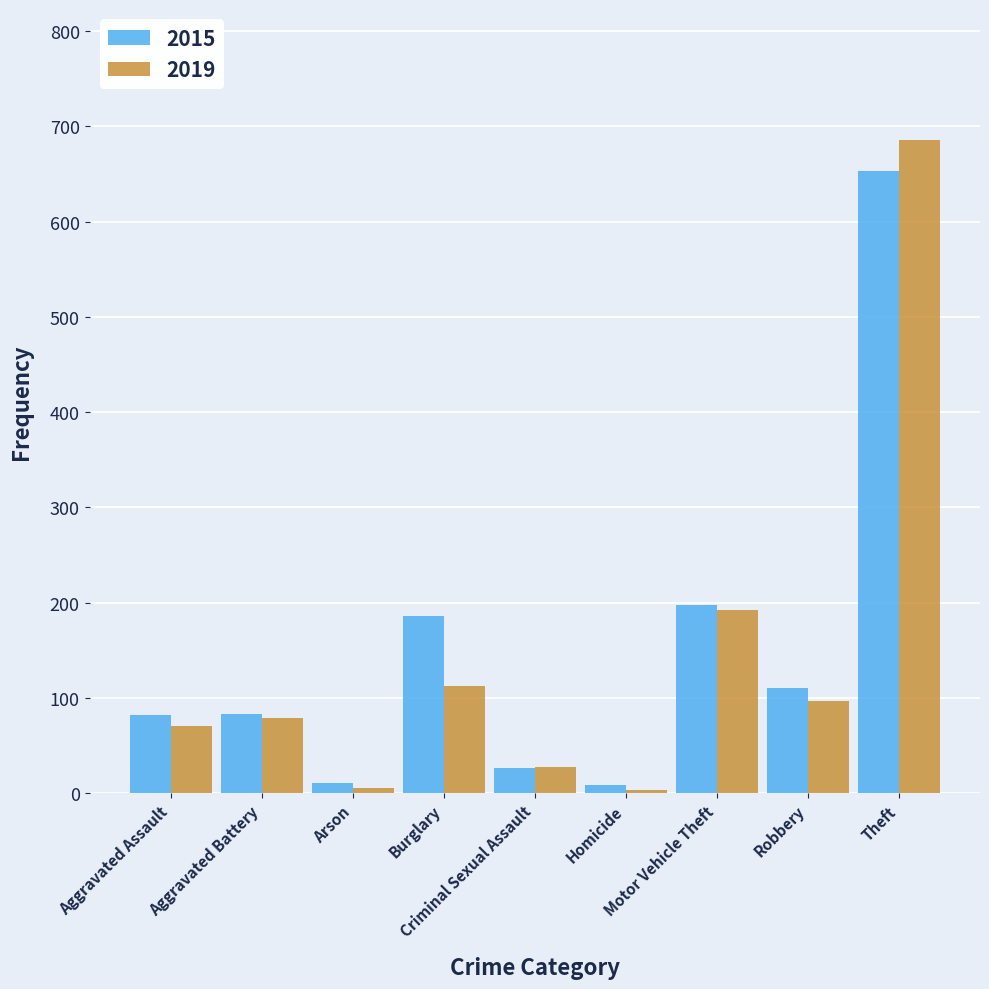

How many categories are shown in the chart?

9